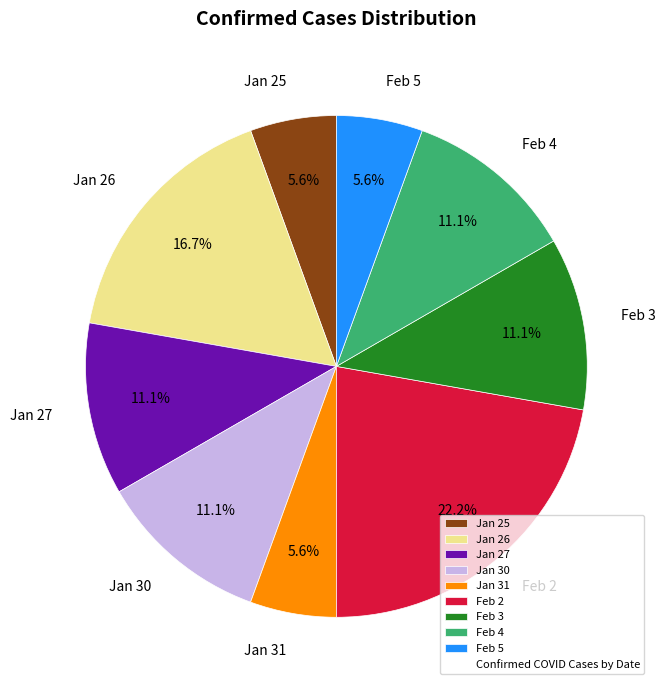

Which slice is the largest?

Feb 2